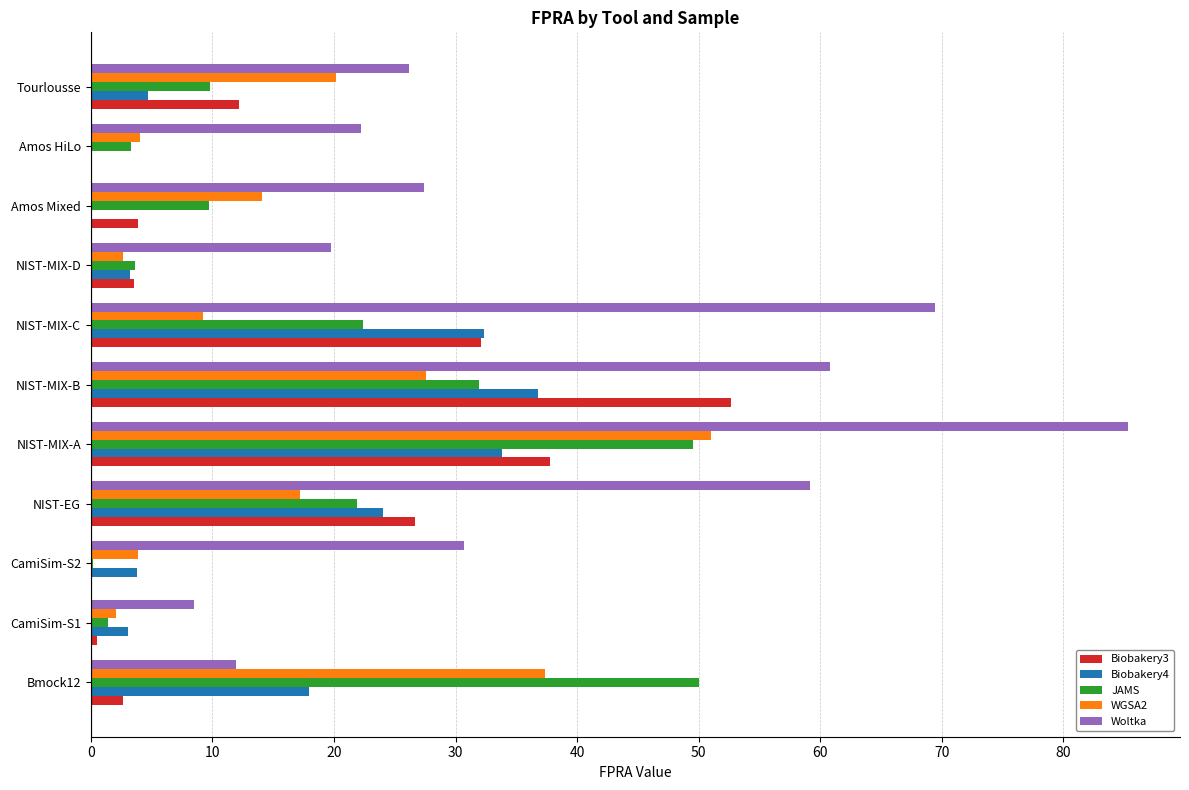

What is the maximum value for WGSA2?

51.0